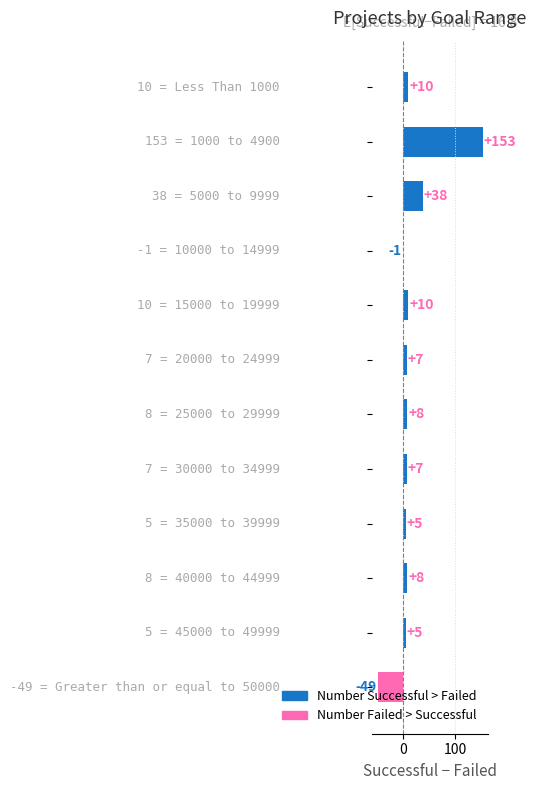

What is the greatest value displayed?

153